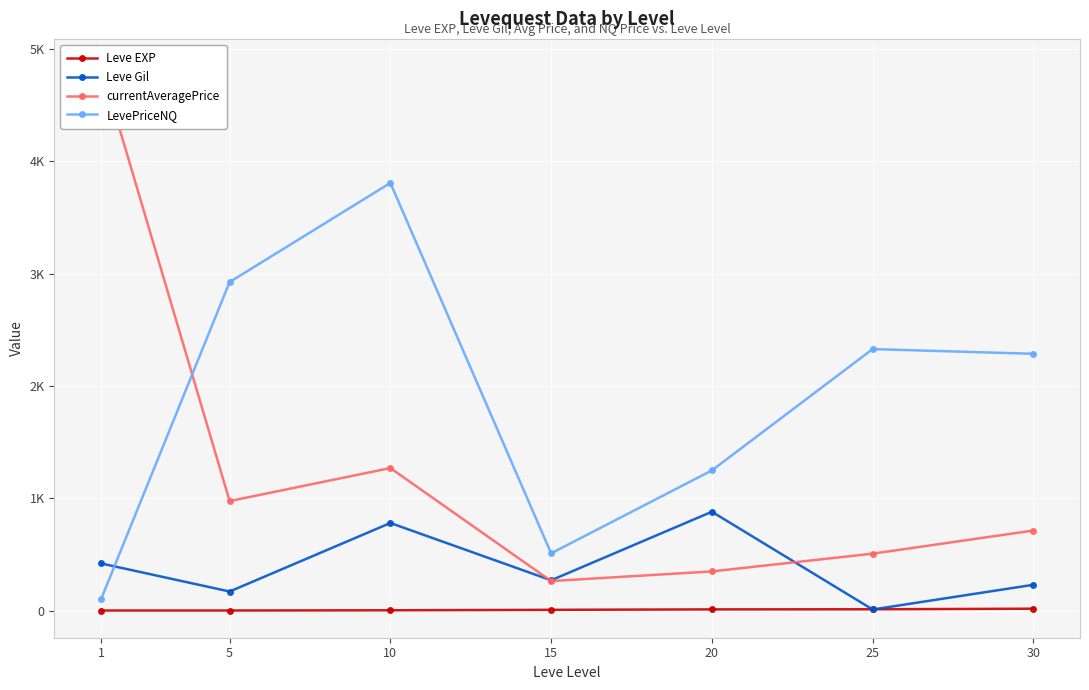

How many times do LevePriceNQ and Leve Gil cross each other?

1